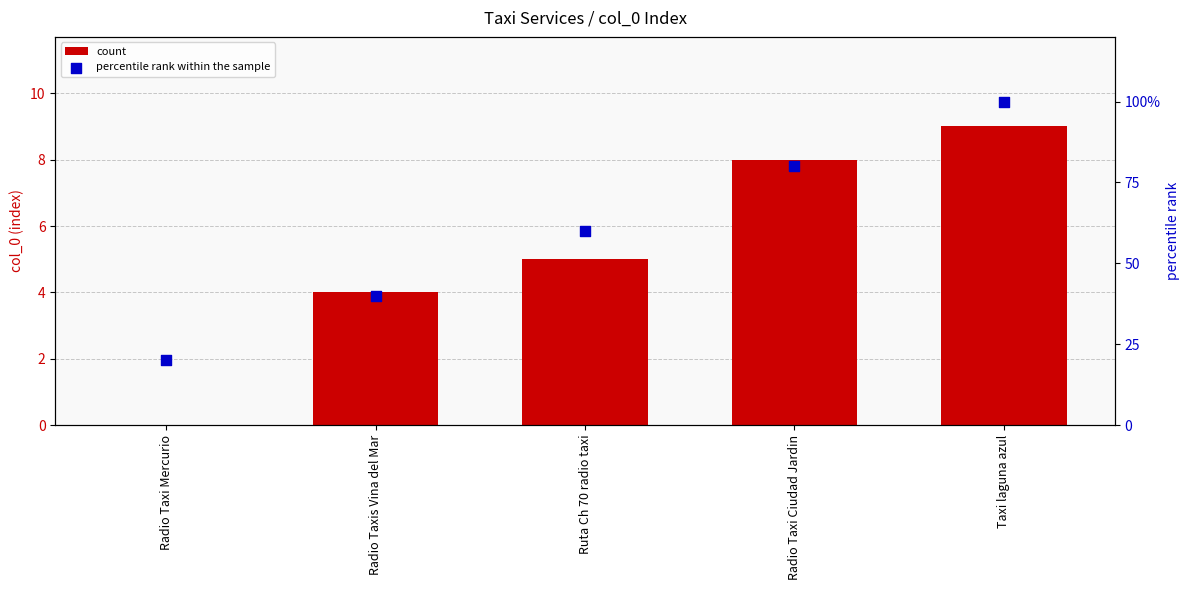

Which series has the widest spread of Y values?

percentile rank within the sample